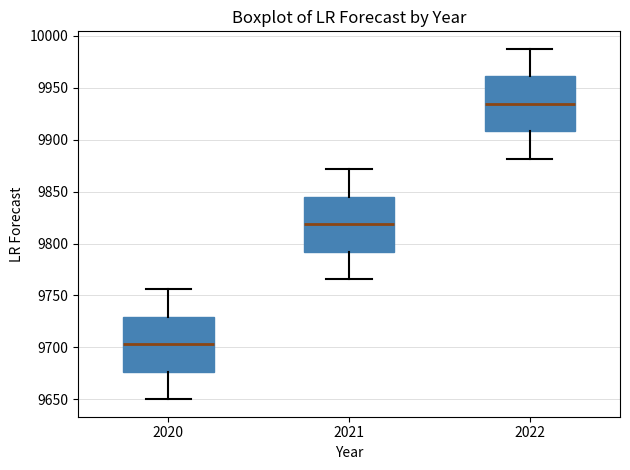

Reading left to right, transcribe this box plot: for each box, give where its median line is, the range the box spans, and where its two whiskers end, as read against the y-axis. The values are not printed on the chart, so give them approximately, as read against the axis.

2020: median 9705, box 9675 to 9730, whiskers 9650 to 9755
2021: median 9820, box 9790 to 9845, whiskers 9765 to 9870
2022: median 9935, box 9910 to 9960, whiskers 9880 to 9990